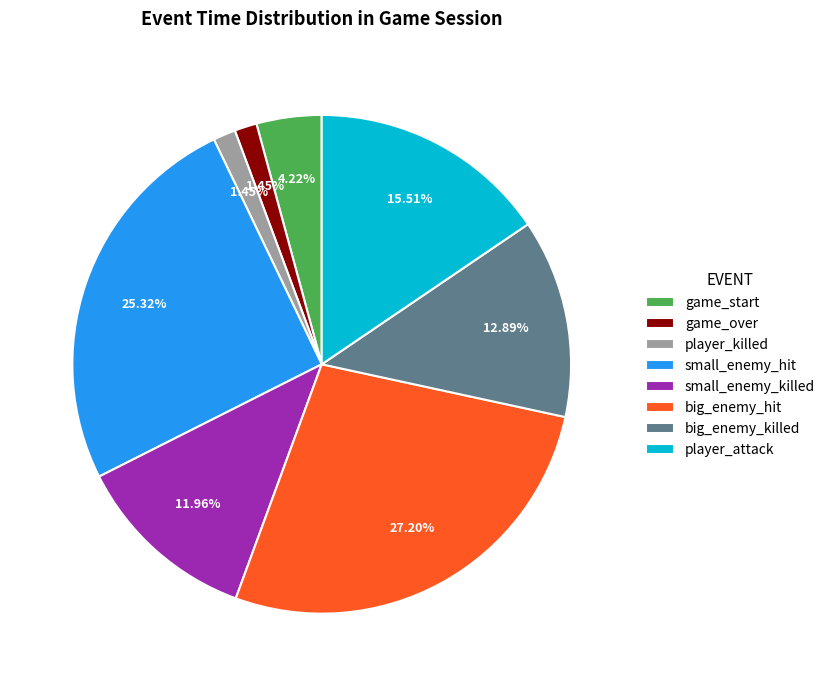

True or false: game_over accounts for 1% of the total.

True